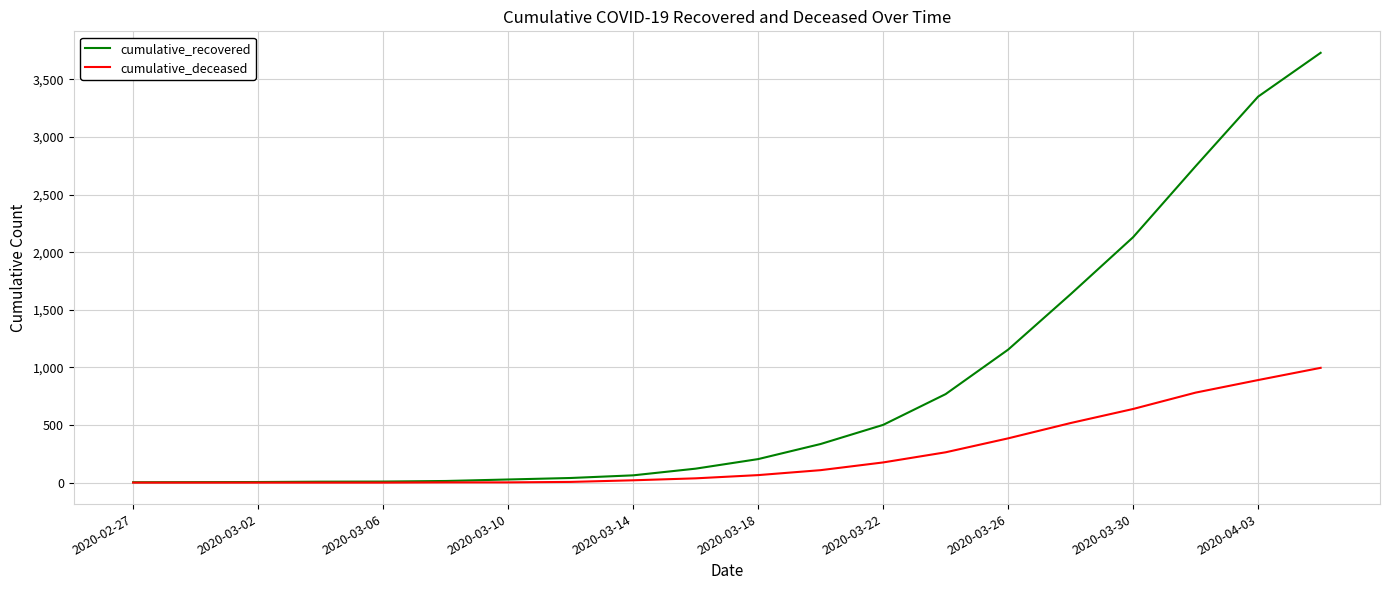

List the series in order of their overall mean, lowest first.

cumulative_deceased, cumulative_recovered